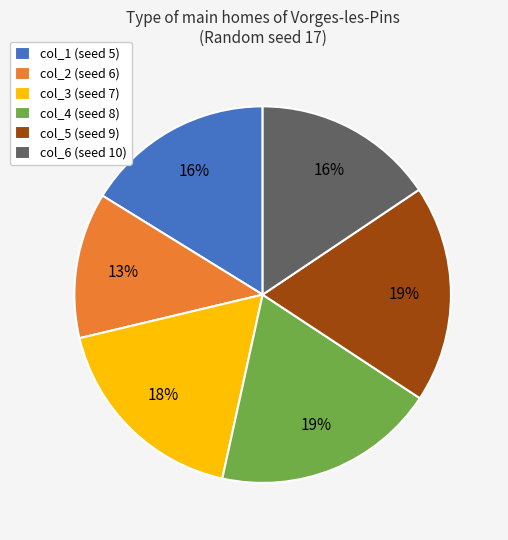

What is the ratio of the value at col_5 (seed 9) to the value at col_2 (seed 6)?

1.5